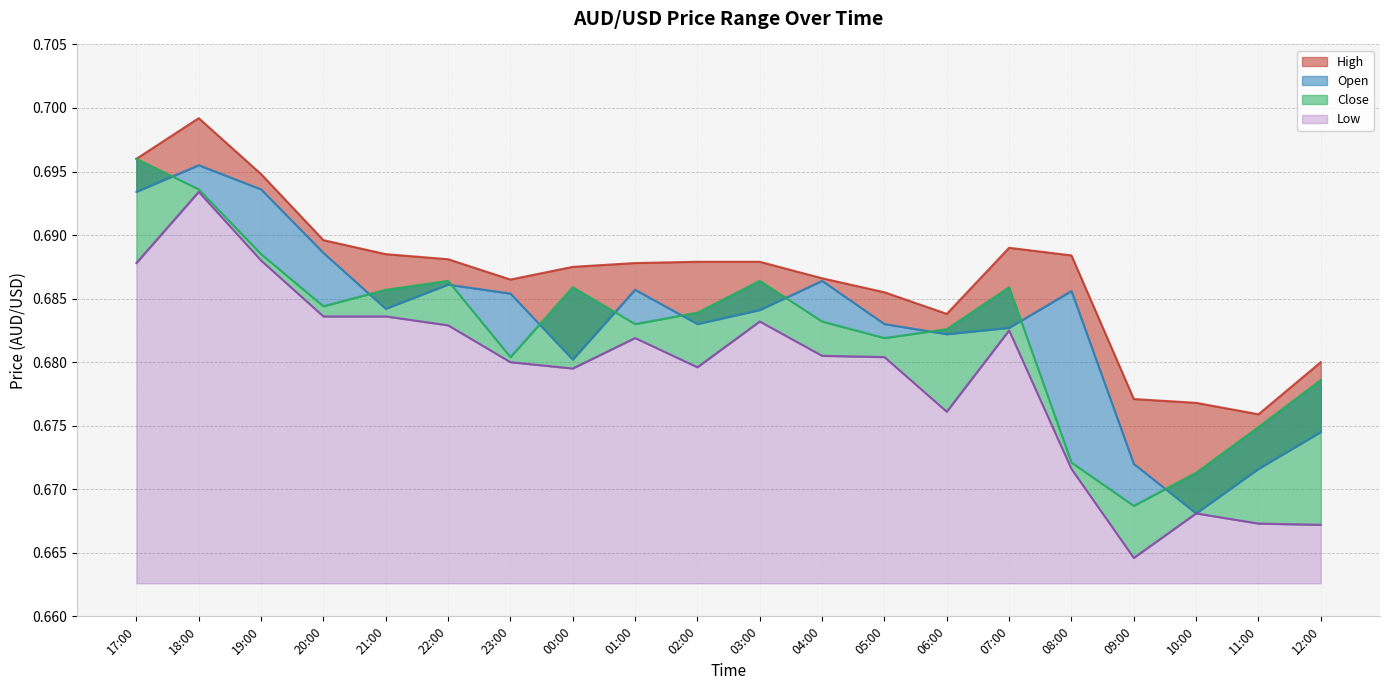

True or false: Close and High intersect in this chart.

False